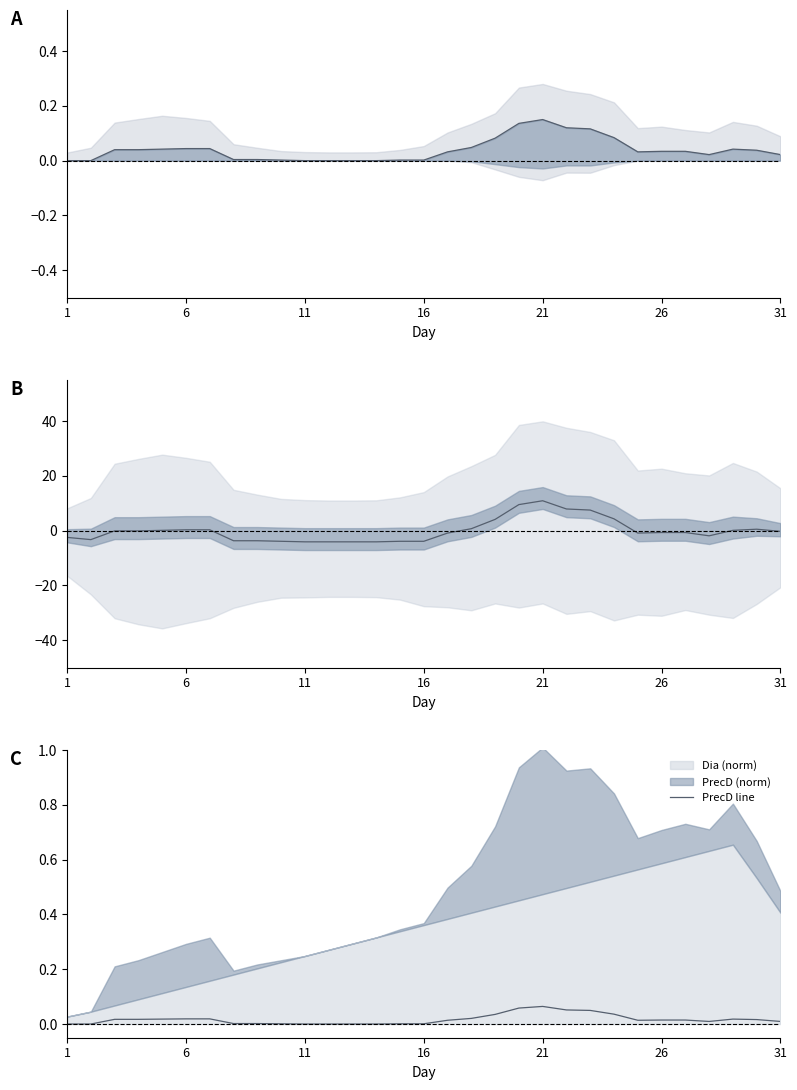

The value of PrecD line at 11 is 0.0. True or false?

True